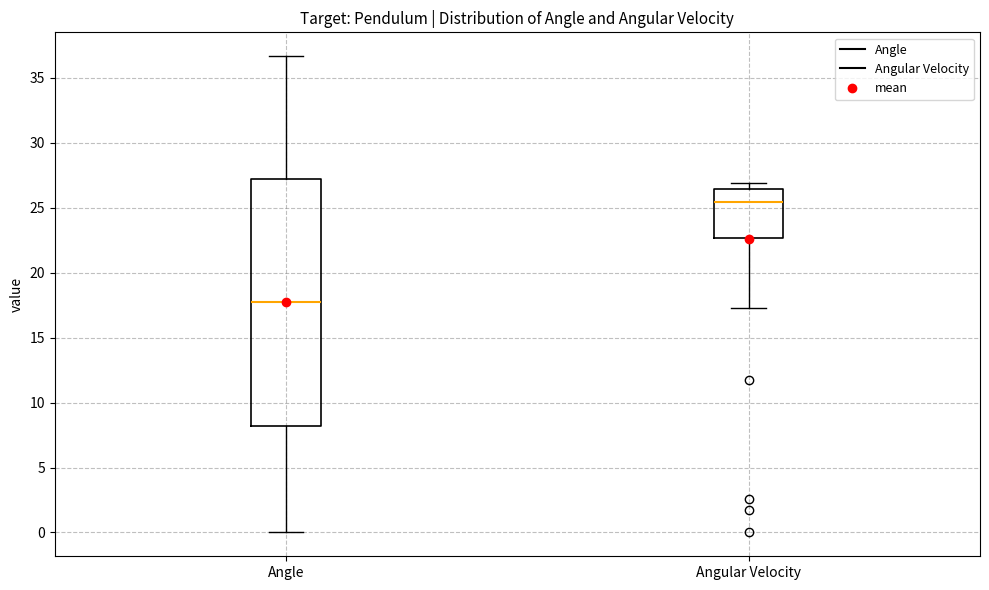

Reading left to right, read every box against the y-axis: the position of its median line, the range the box covers, and the ends of its whiskers. The values are not printed on the chart, so give them approximately, as read against the axis.

Angle: median 17.5, box 8.0 to 27.0, whiskers 0.0 to 36.5
Angular Velocity: median 25.5, box 22.5 to 26.5, whiskers 17.5 to 27.0